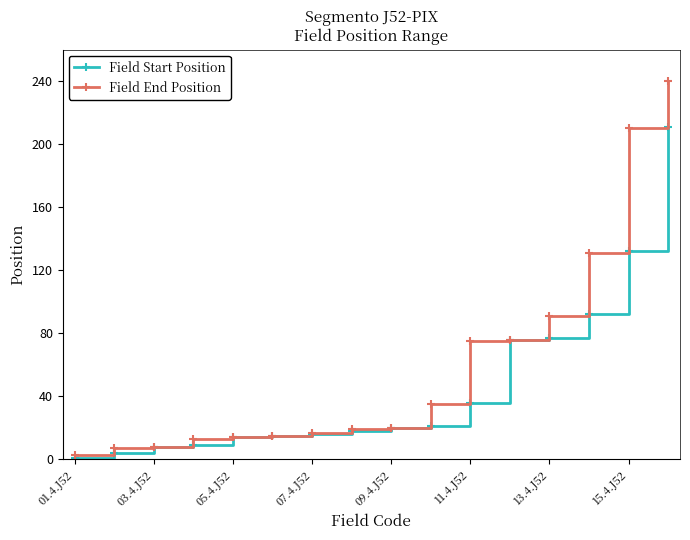

What is the value of the Field Start Position point at the 9th from the left?

20